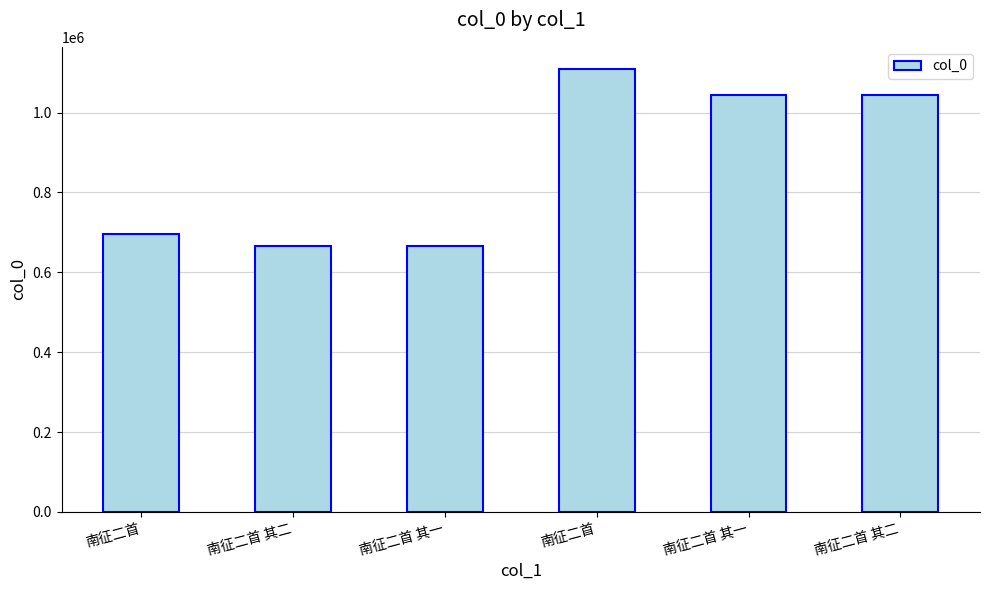

Are the bars horizontal?

No